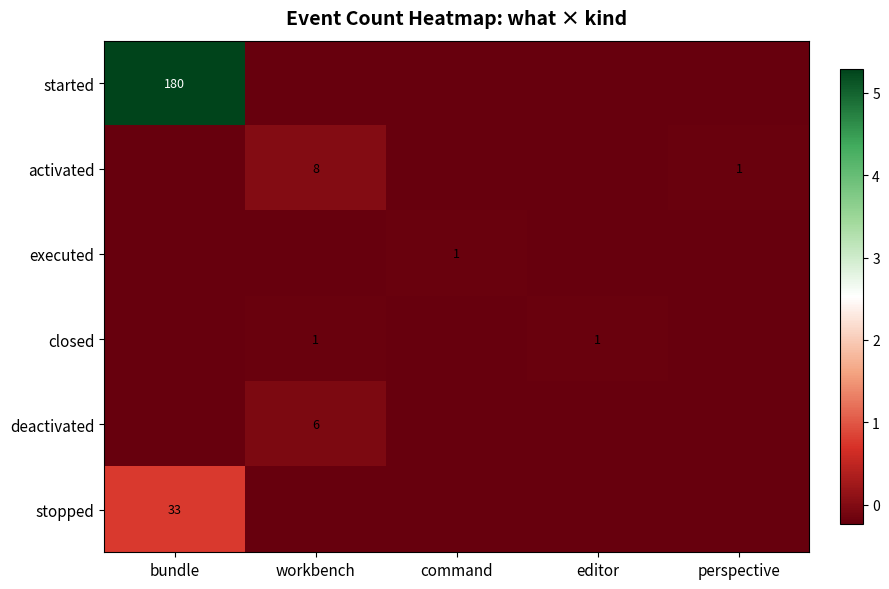

Which series has the widest spread of values?

started